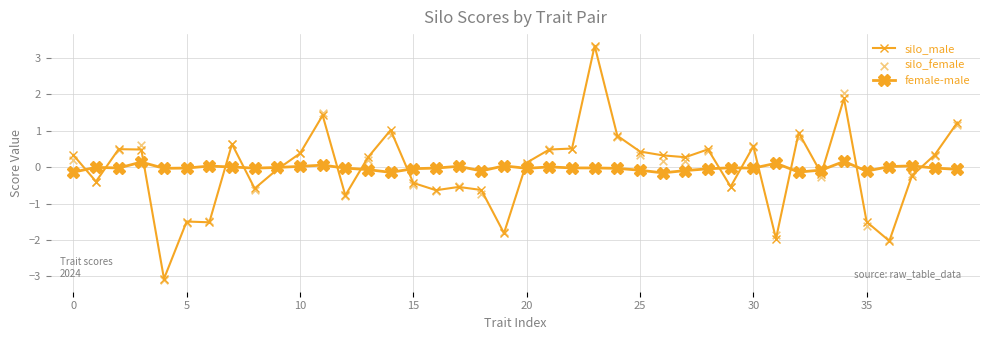

Is the value of silo_male at 28 greater than the value of female-male at 9?

Yes